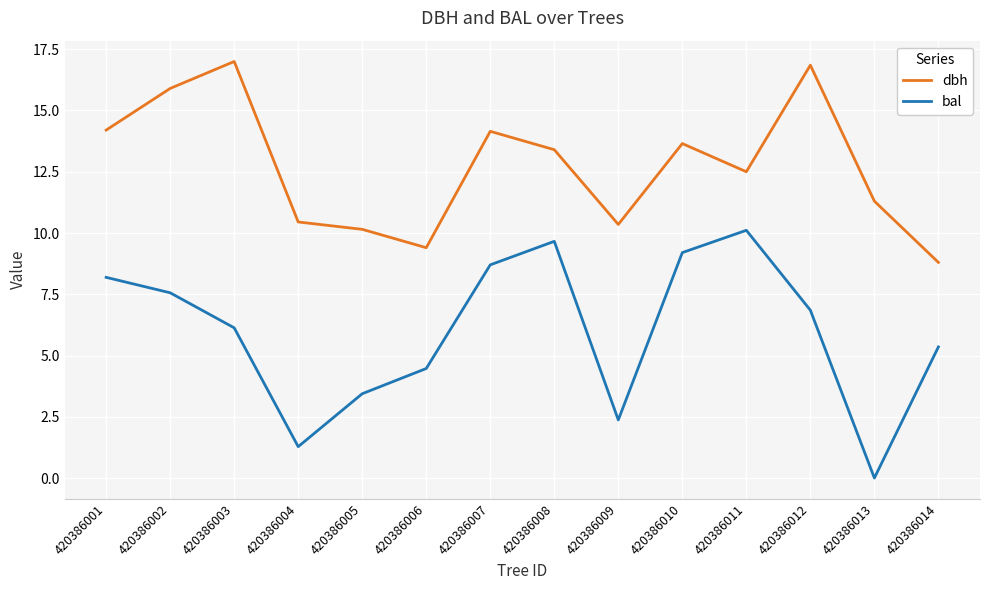

True or false: bal has a value of 8.7 at 420386007.

True